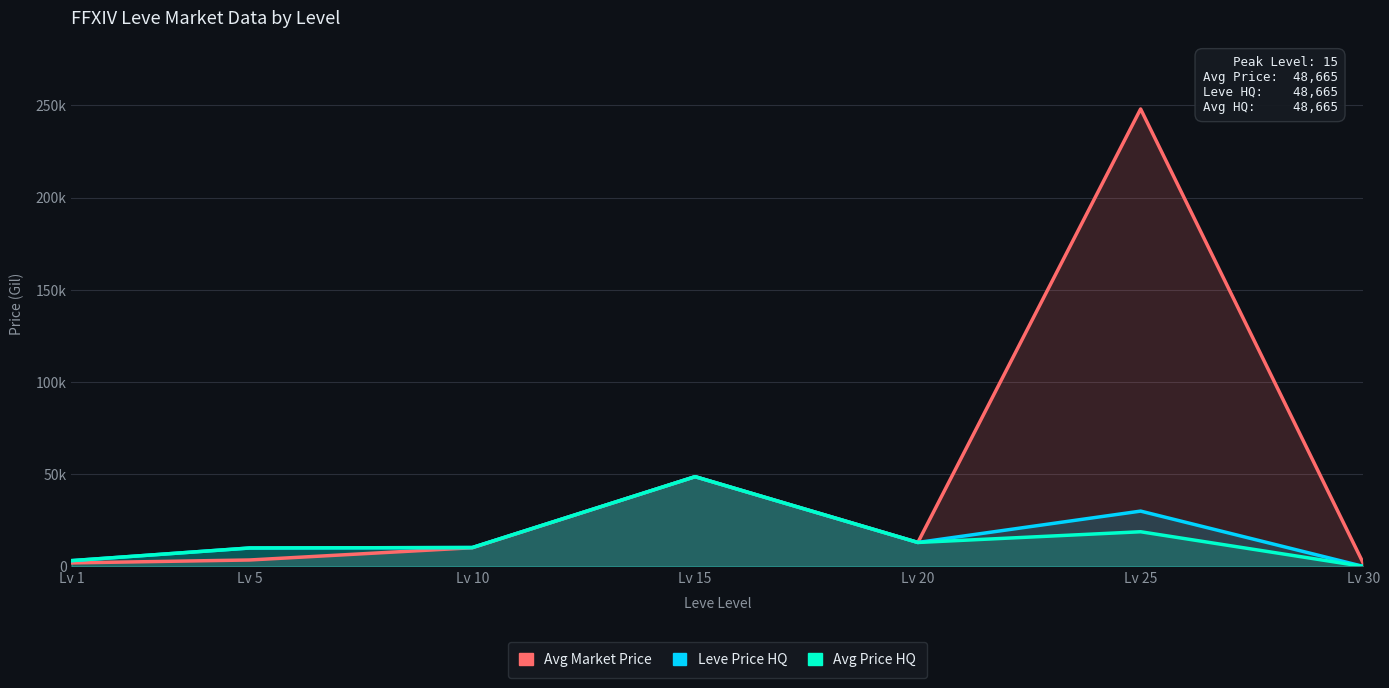

Which series changed the most between Lv 25 and Lv 30?

currentAveragePrice